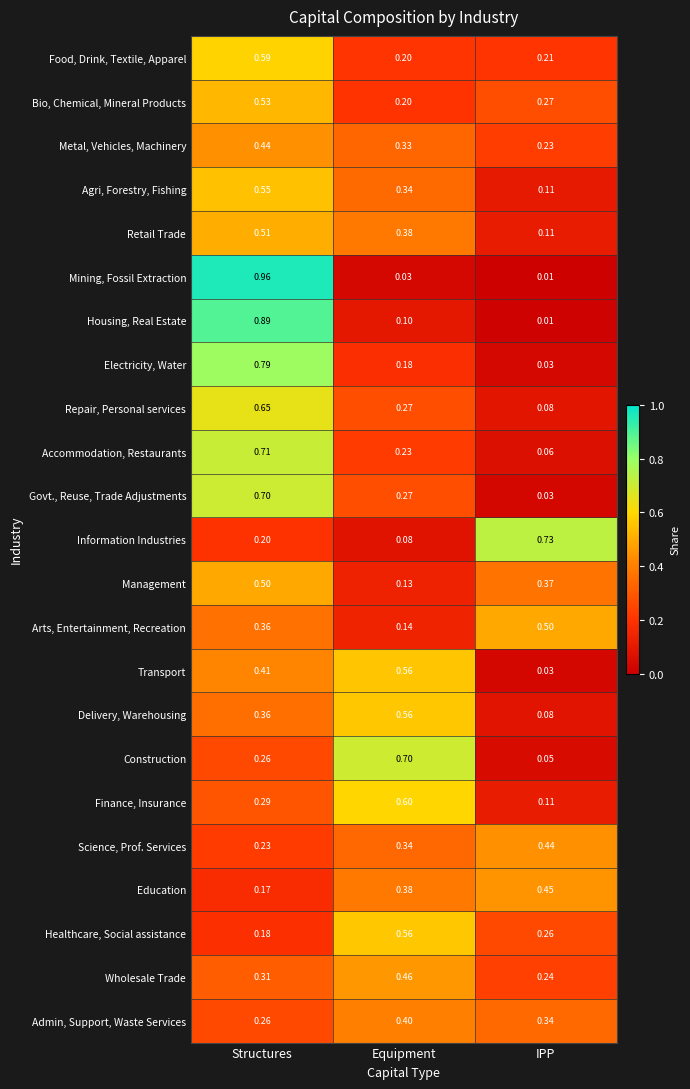

Which label corresponds to the largest value in the chart?

Structures